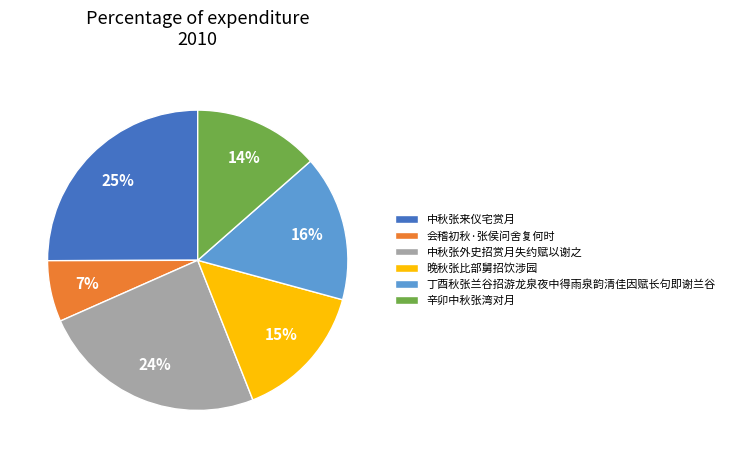

Rank the categories by value from lowest to highest.

会稽初秋·张侯问舍复何时, 辛卯中秋张湾对月, 晚秋张比部舅招饮涉园, 丁酉秋张兰谷招游龙泉夜中得雨泉韵清佳因赋长句即谢兰谷, 中秋张外史招赏月失约赋以谢之, 中秋张来仪宅赏月